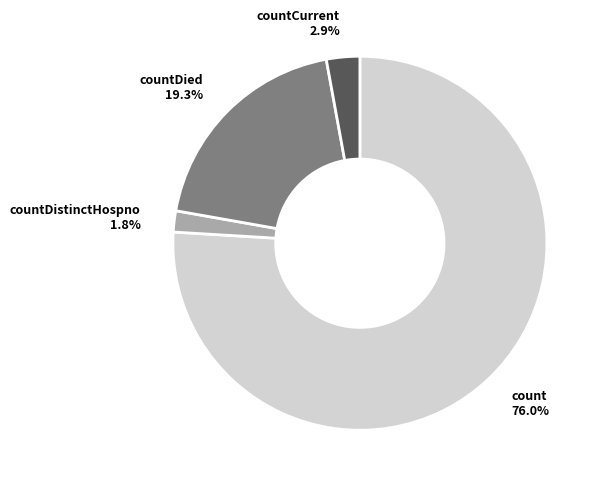

Is it true that count is 76% of the pie?

True